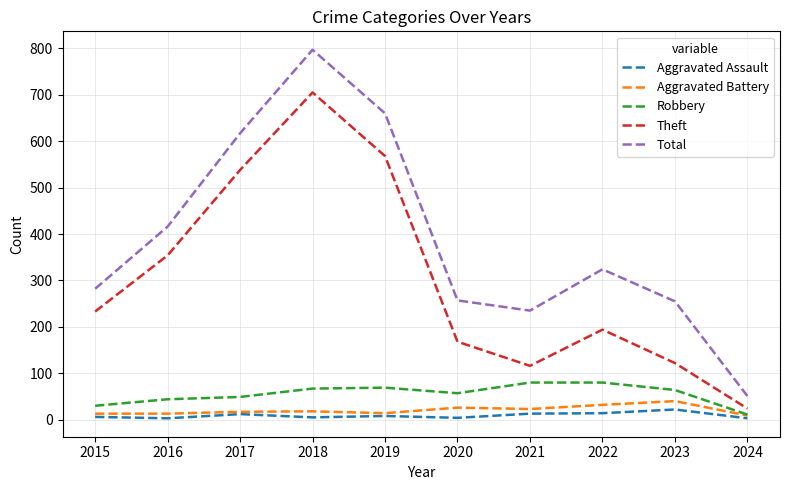

Which series has the largest range (max minus min)?

Total